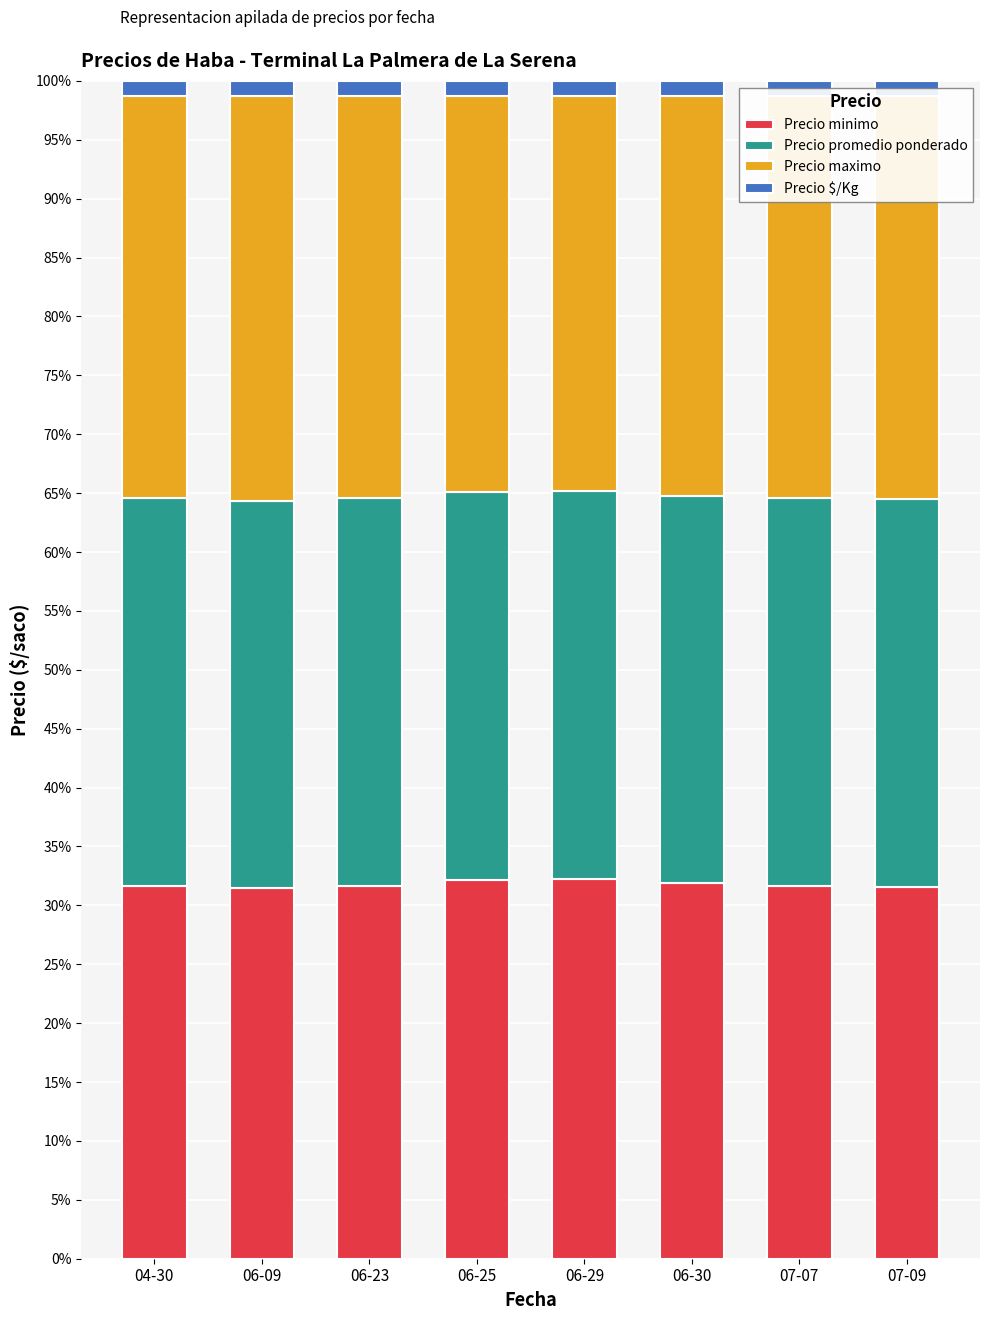

The Precio minimo series shows 31.5 at 06-09. True or false?

True